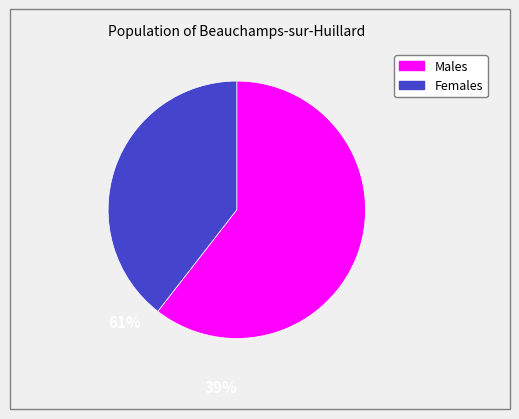

How many slices are in this pie chart?

2